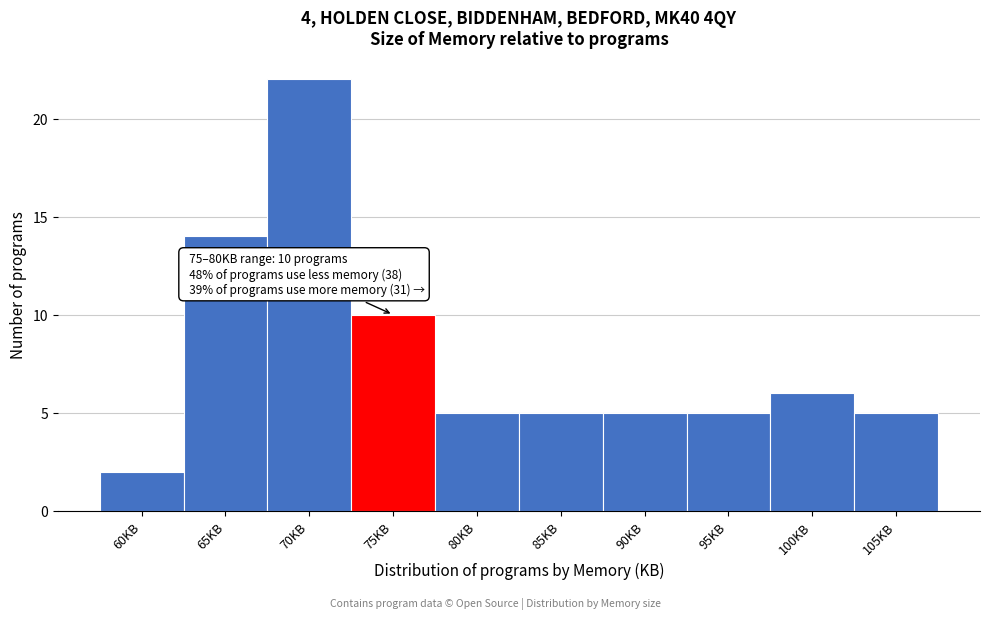

Reading left to right, list all the values displayed in this chart.

2	14	22	10	5	5	5	5	6	5